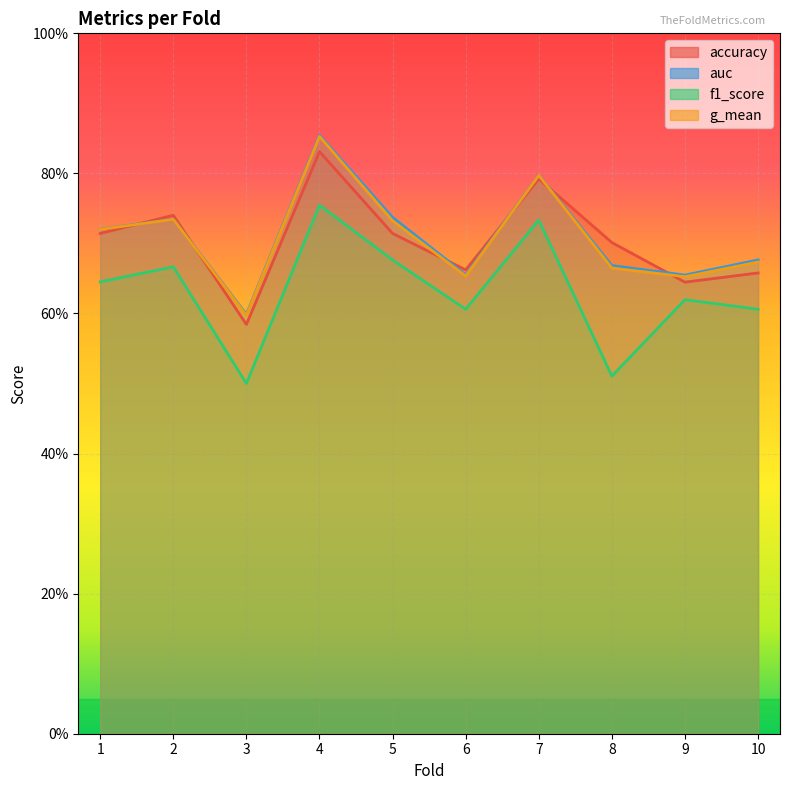

Where is the first local maximum for f1_score?

2